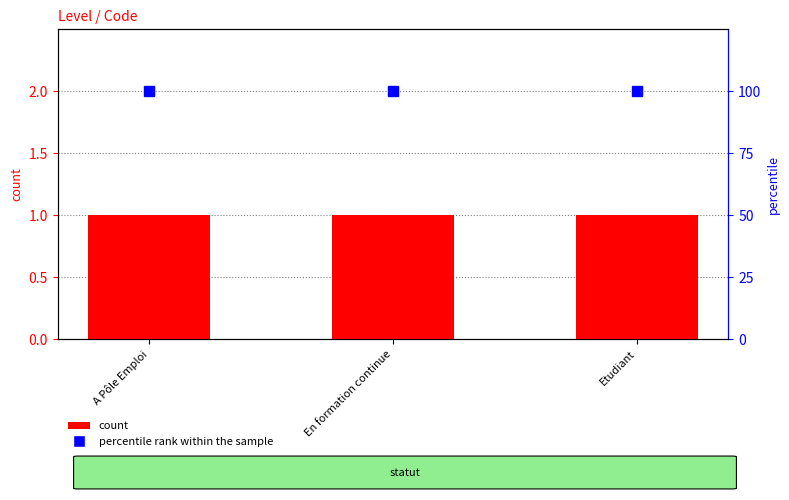

Reading right to left, extract all data points from this chart.

count: Etudiant=1	En formation continue=1	A Pôle Emploi=1
percentile rank within the sample: Etudiant=100	En formation continue=100	A Pôle Emploi=100